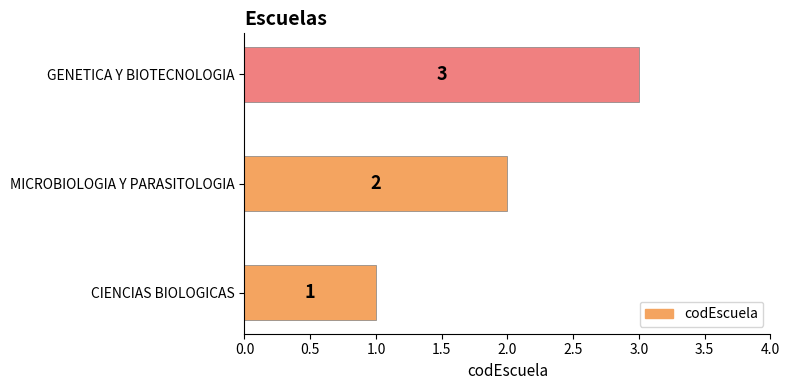

Rank the categories by value from lowest to highest.

CIENCIAS BIOLOGICAS, MICROBIOLOGIA Y PARASITOLOGIA, GENETICA Y BIOTECNOLOGIA